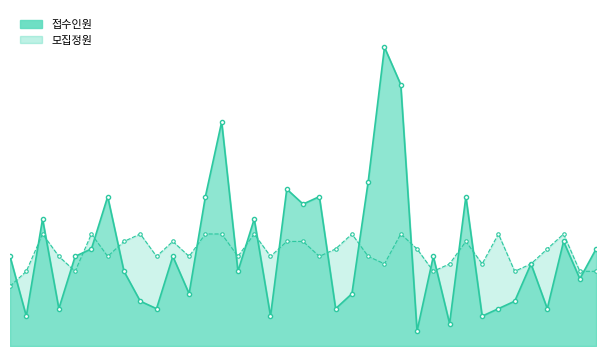

Where is the first local maximum for 접수인원?

3